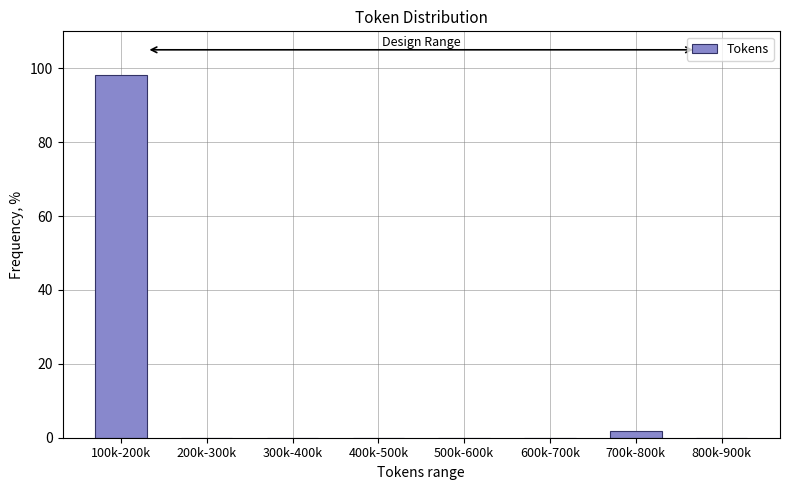

Reading left to right, what are all the values shown in this chart?

100k-200k=98.1	200k-300k=0.0	300k-400k=0.0	400k-500k=0.0	500k-600k=0.0	600k-700k=0.0	700k-800k=1.9	800k-900k=0.0